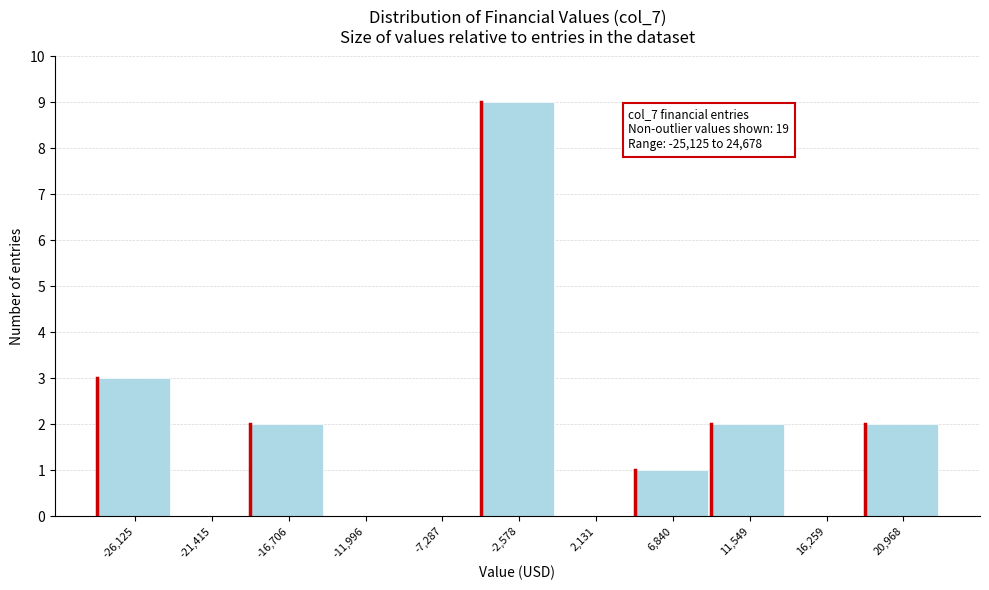

Reading left to right, what are all the values shown in this chart?

-26,125=3	-21,415=0	-16,706=2	-11,996=0	-7,287=0	-2,578=9	2,131=0	6,840=1	11,549=2	16,259=0	20,968=2